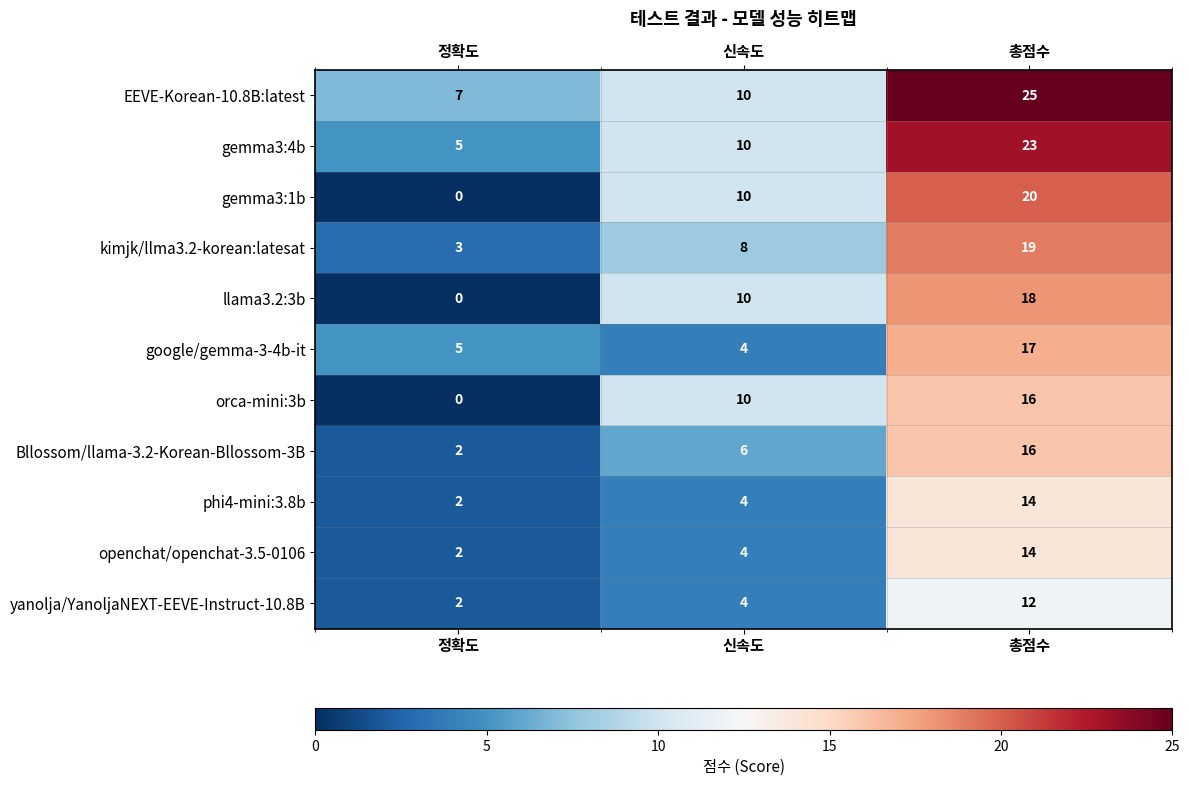

At which label is openchat/openchat-3.5-0106 closest to 8?

신속도